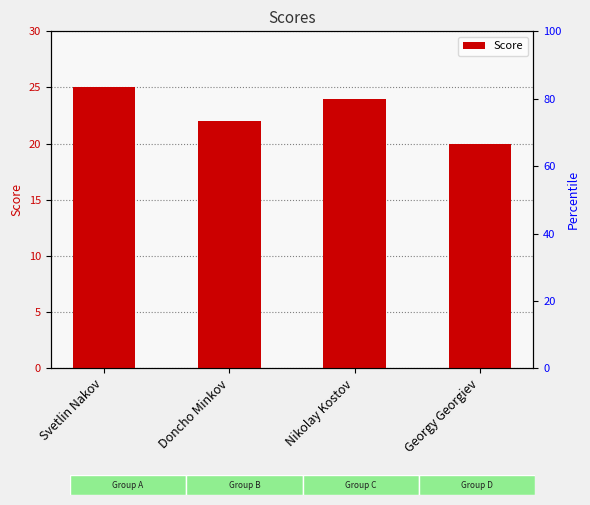

The value at Nikolay Kostov is 9. True or false?

False